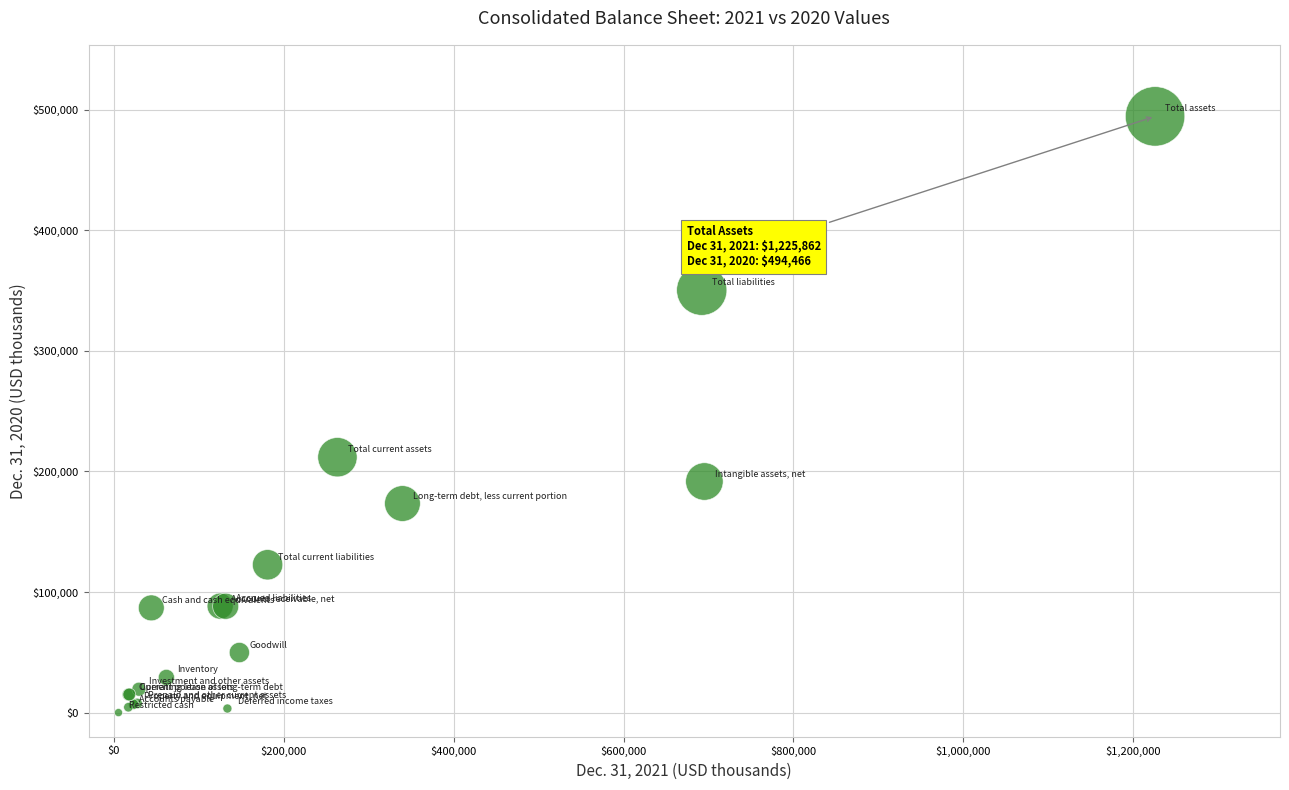

What Y value in the scatter plot is closest to 247233?

211794